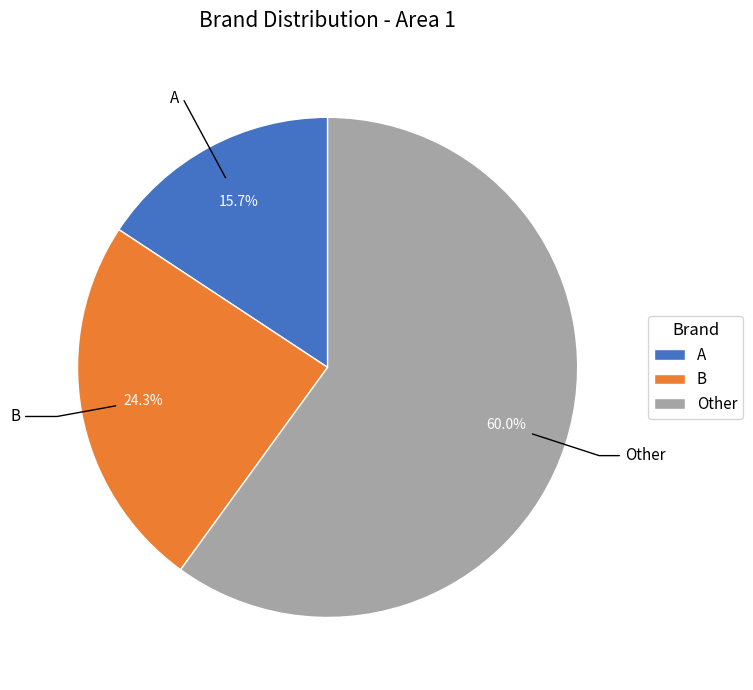

To the nearest percent, what portion does A represent?

16%